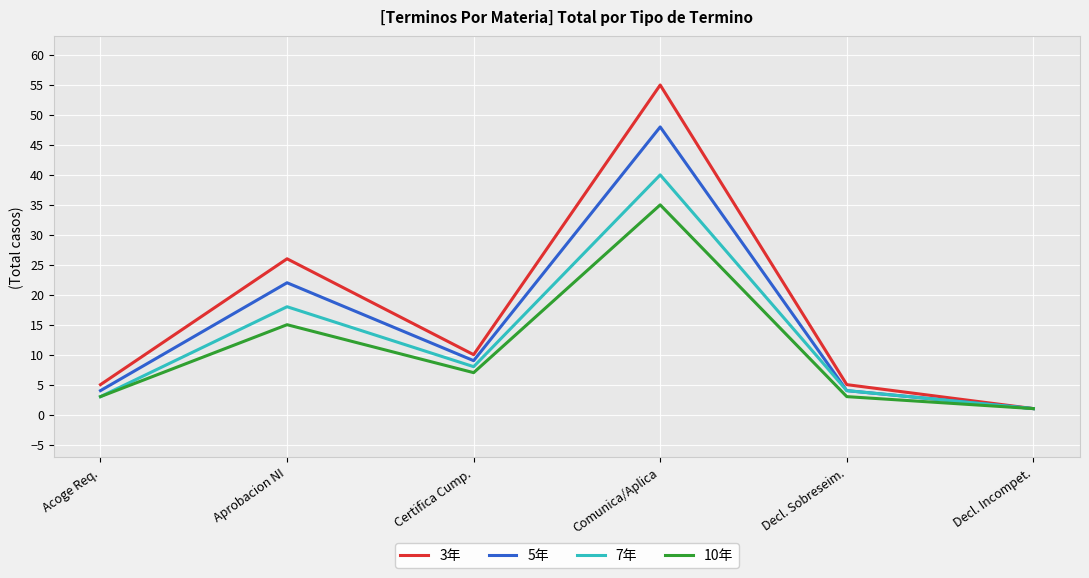

What position from the right is Comunica/Aplica?

3